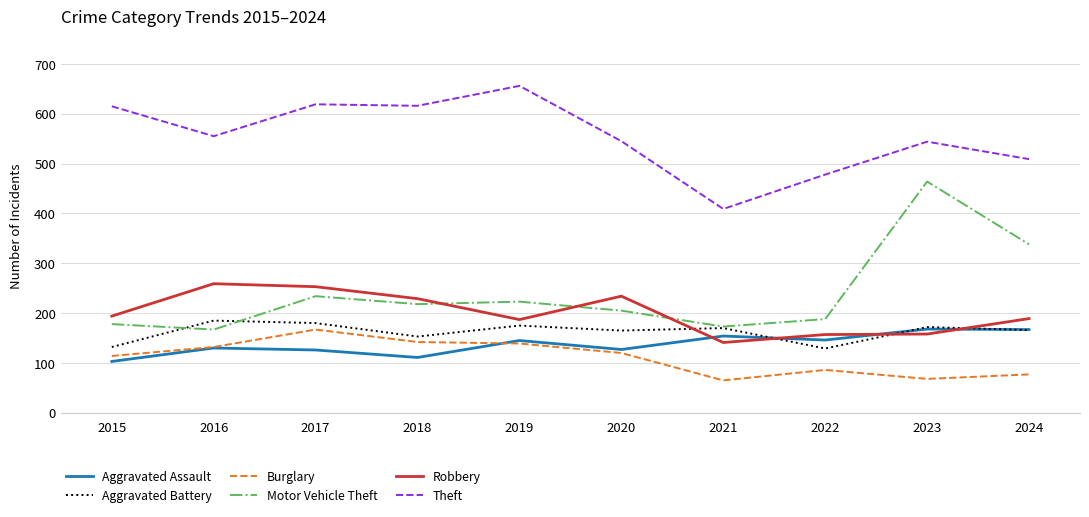

Is it true that Aggravated Assault equals 146 at 2022?

True